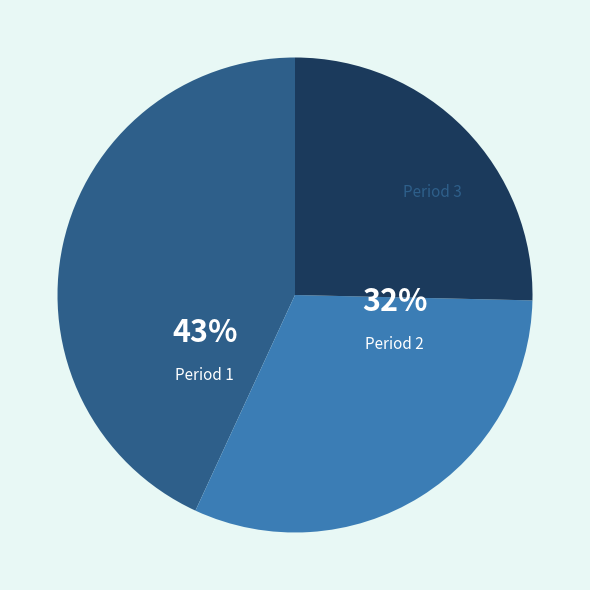

Is the sum of Period 1 and Period 2 greater than half?

Yes